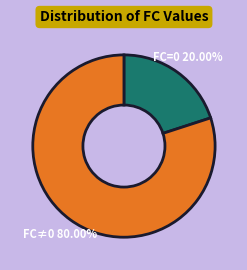

How many slices are in this pie chart?

2